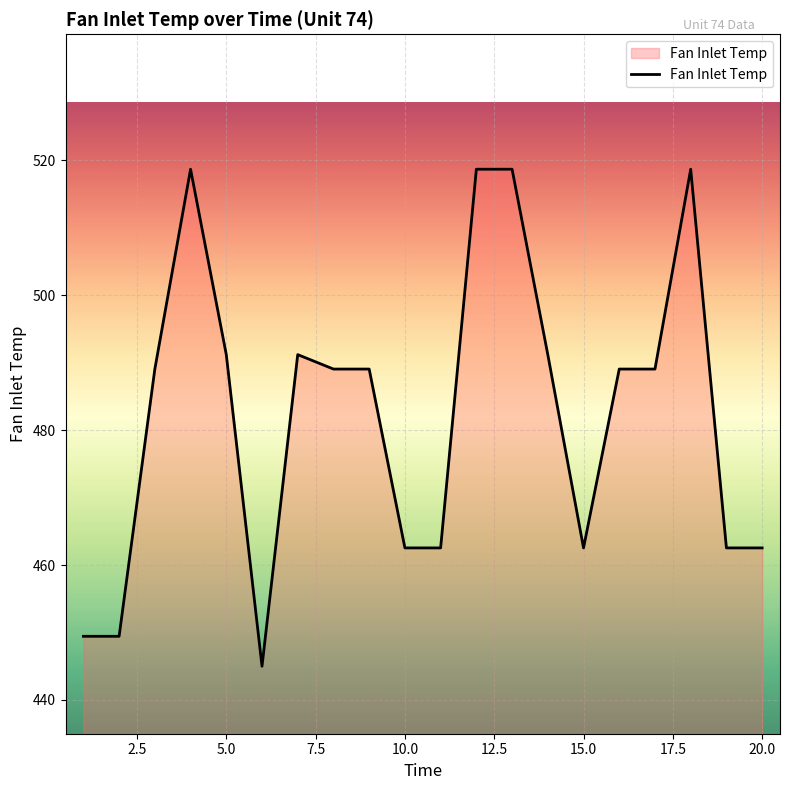

What is the maximum value shown in the chart?

518.7